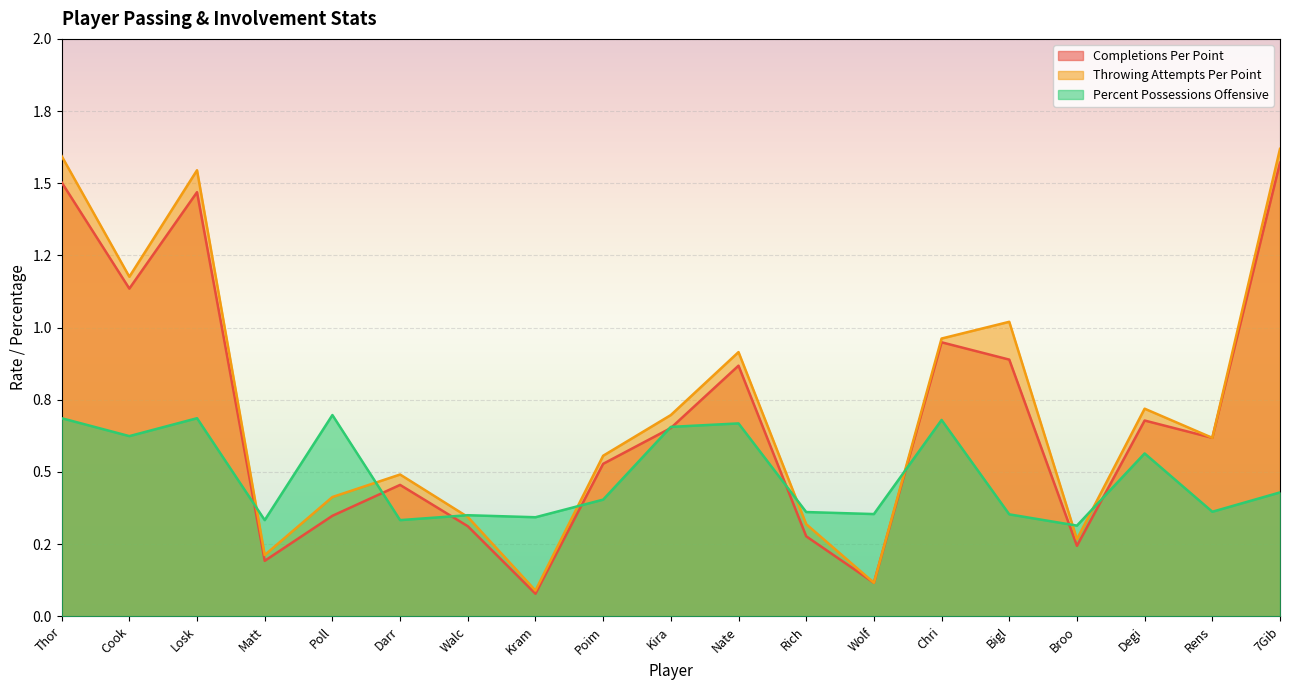

What is the total value across all series at Cook?

2.9